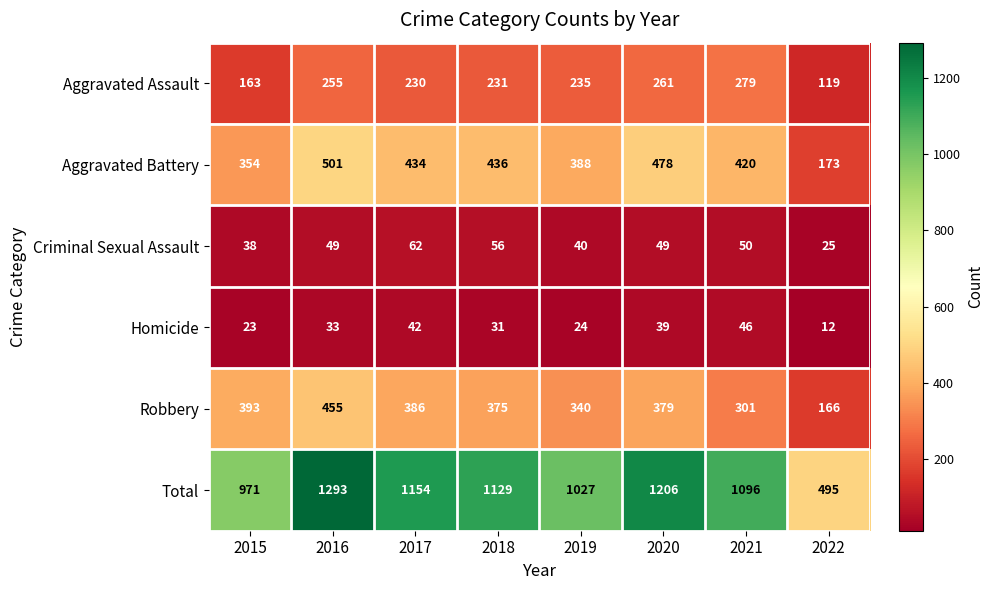

At which label does Aggravated Assault reach its minimum?

2022